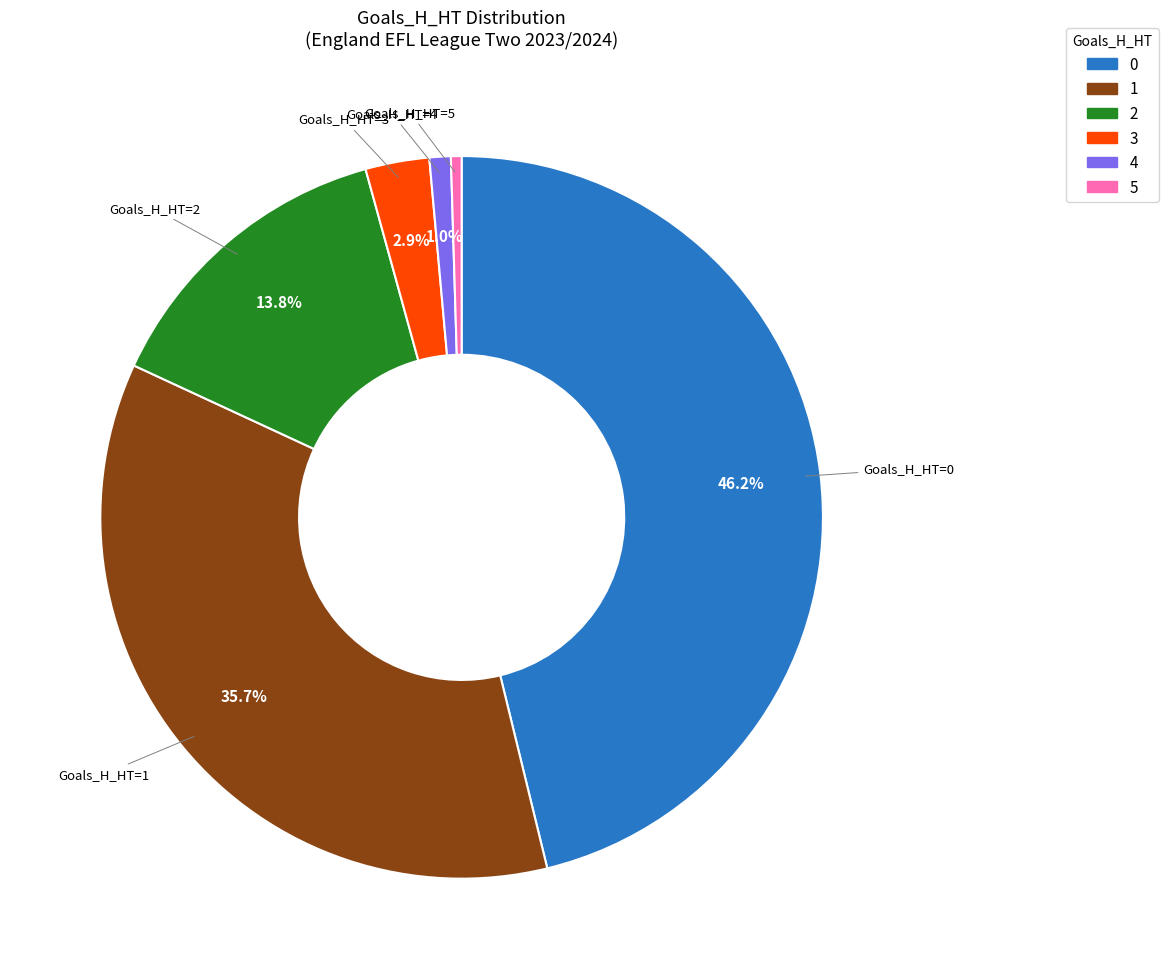

To the nearest percent, what is the difference between the 1 and 2 slice percentages?

22%